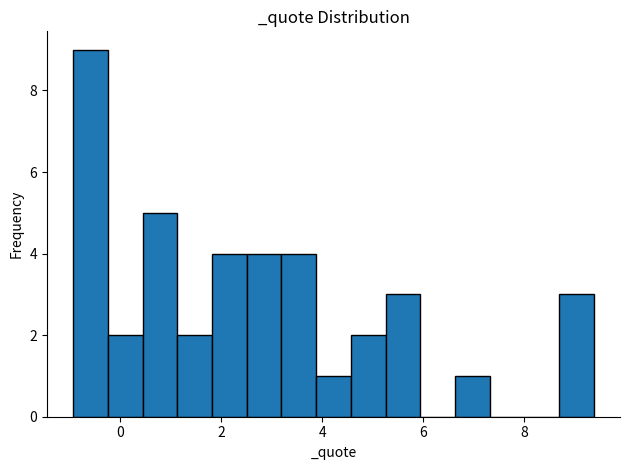

Read against the x-axis, roughly where is the centre of the tallest bar?

-0.6